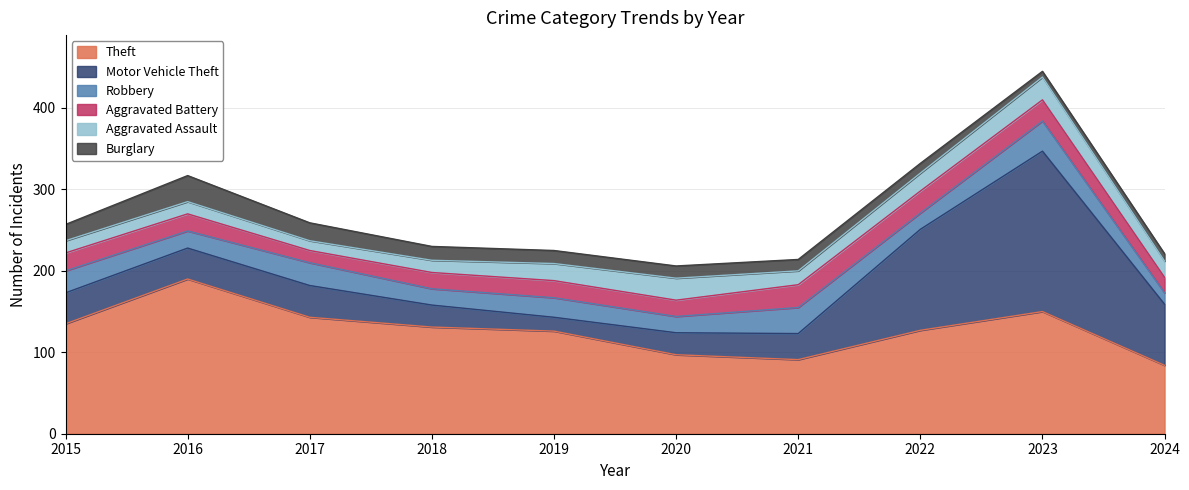

Between which two adjacent categories do Burglary and Aggravated Battery first intersect?

2015 and 2016